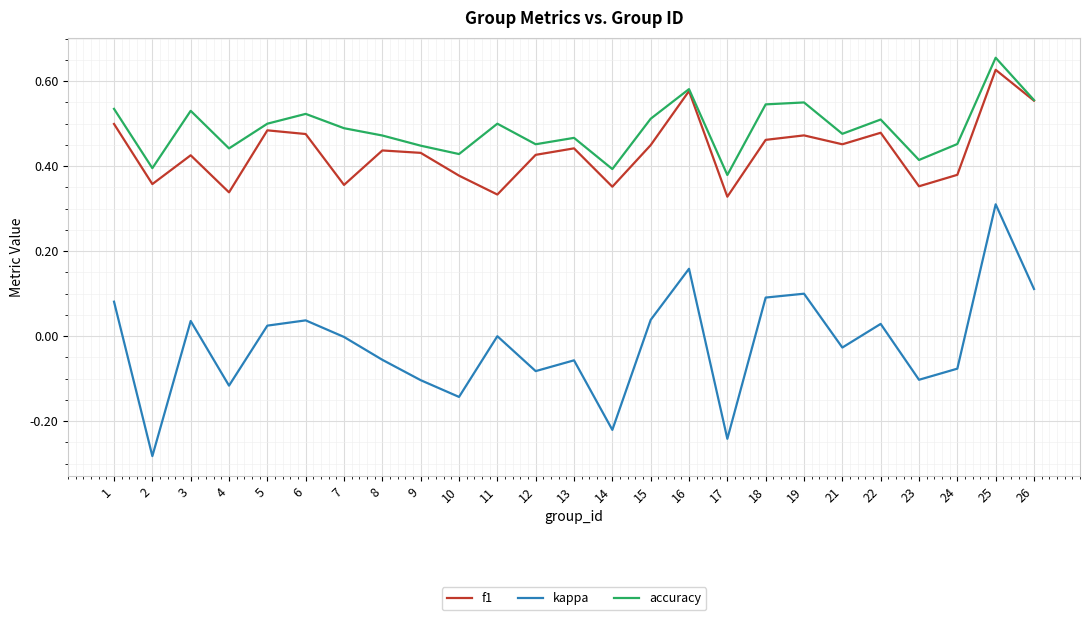

Is the value of kappa at 10 greater than the value of accuracy at 11?

No